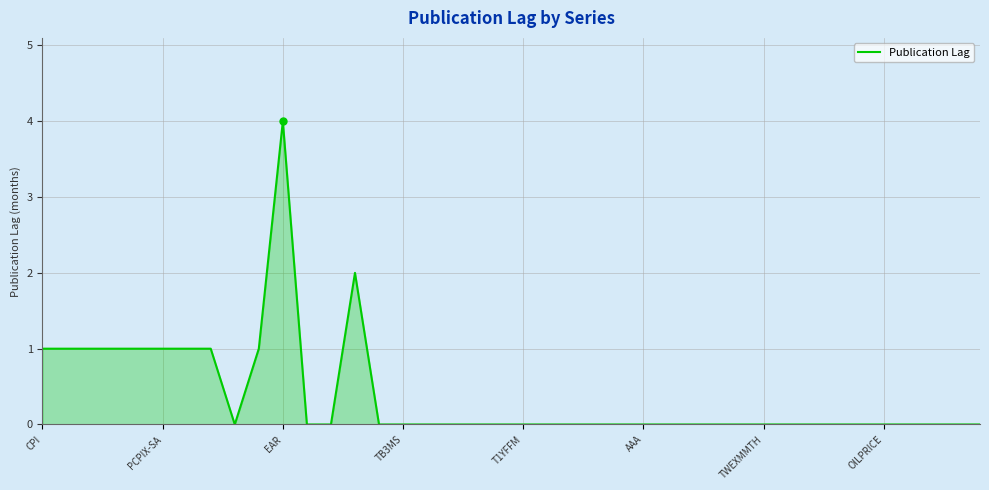

What is the difference between the maximum and minimum values?

4